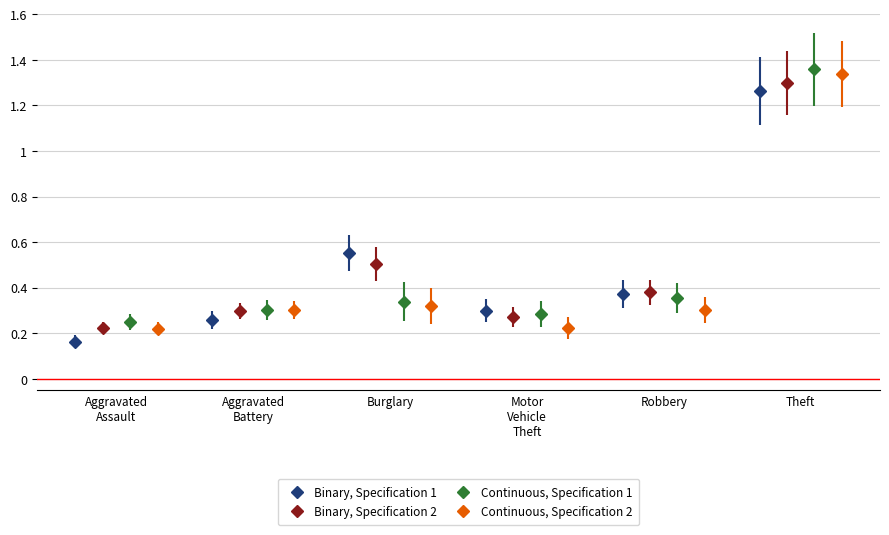

The value of Continuous, Specification 1 at Aggravated Battery is 0.4. True or false?

False